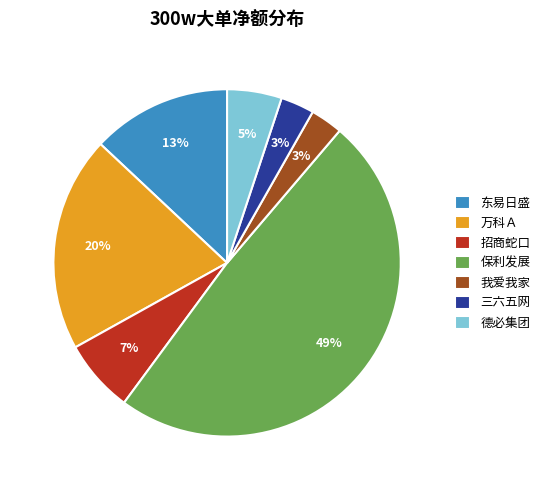

Do 德必集团 and 招商蛇口 together represent more than half of the pie?

No